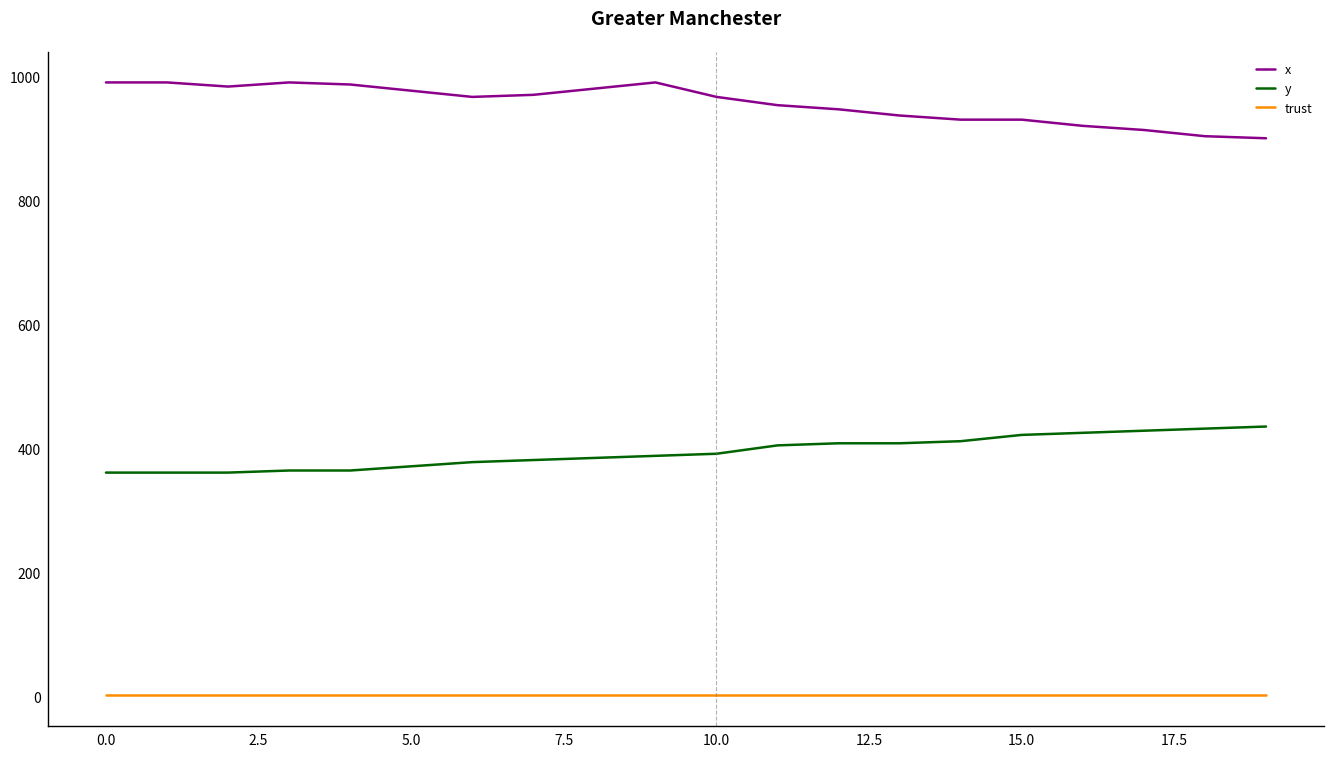

Which series has the largest total across all categories?

x